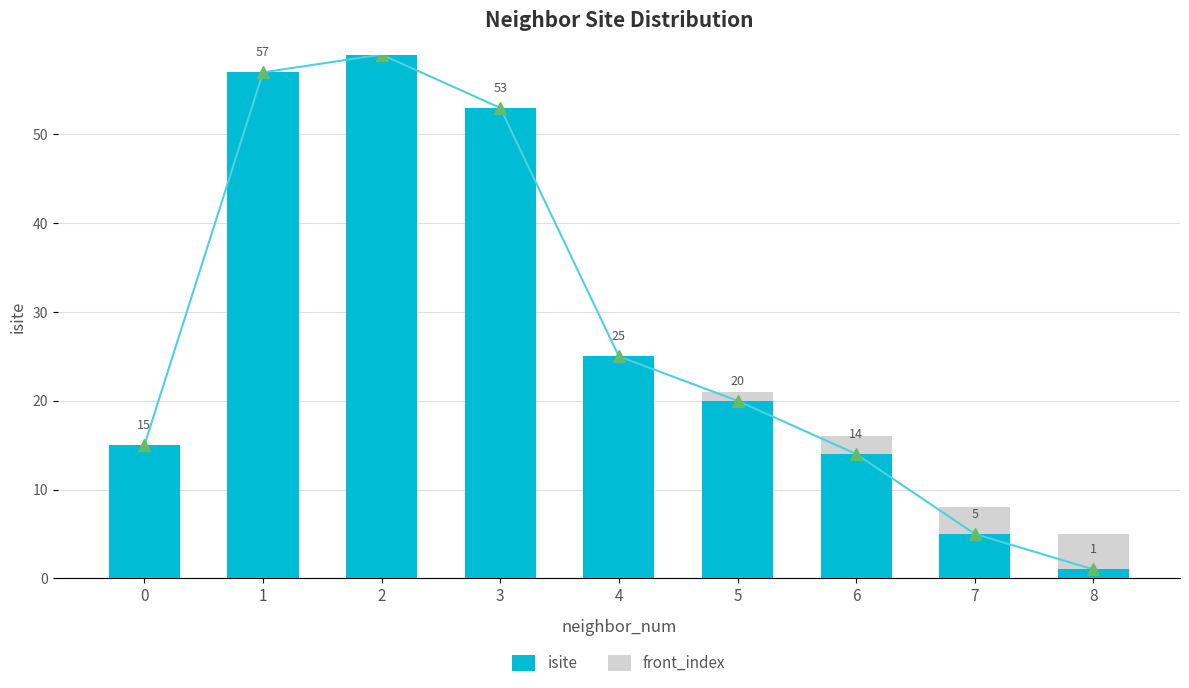

Which series has the widest spread of values?

isite